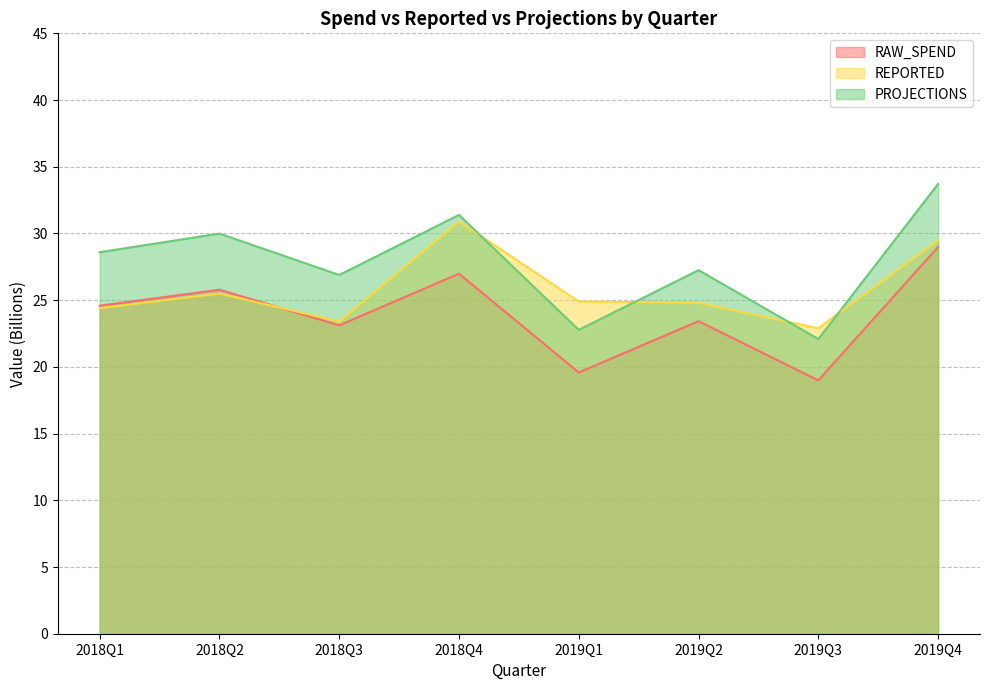

Does the chart display data point markers on the line(s)?

No